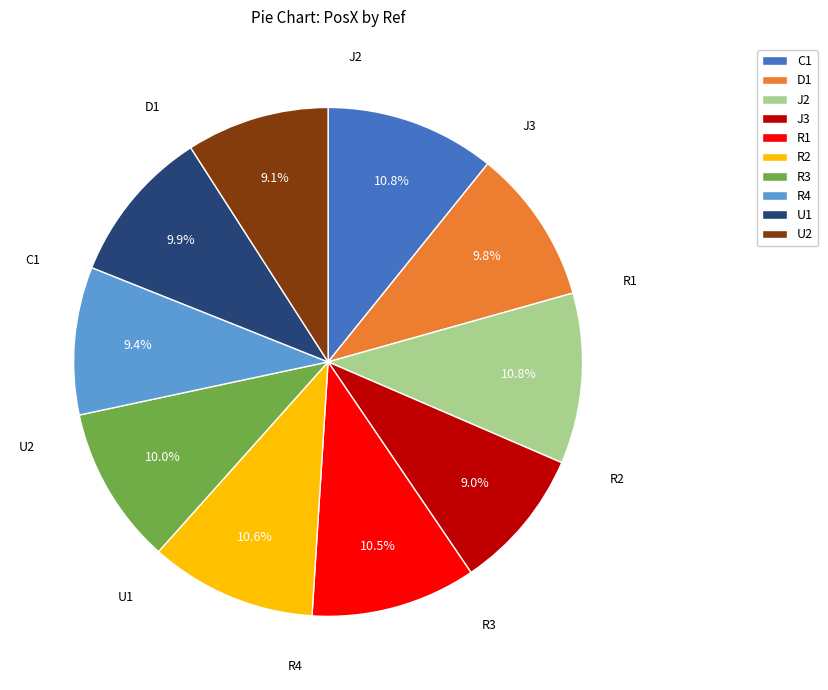

Is C1 the majority of the pie?

No